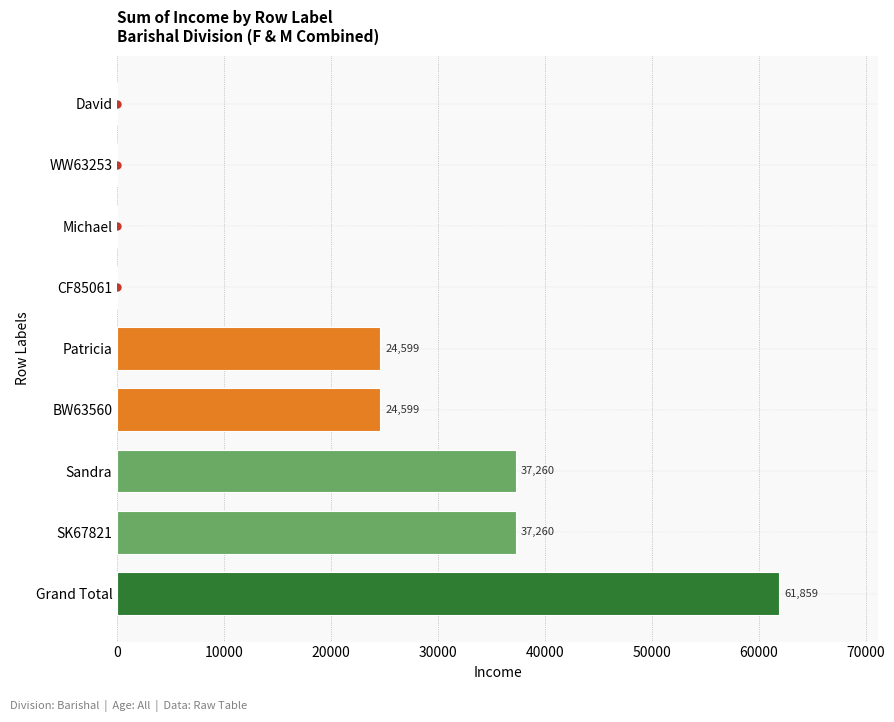

The chart shows a value of -20317 at David. True or false?

False